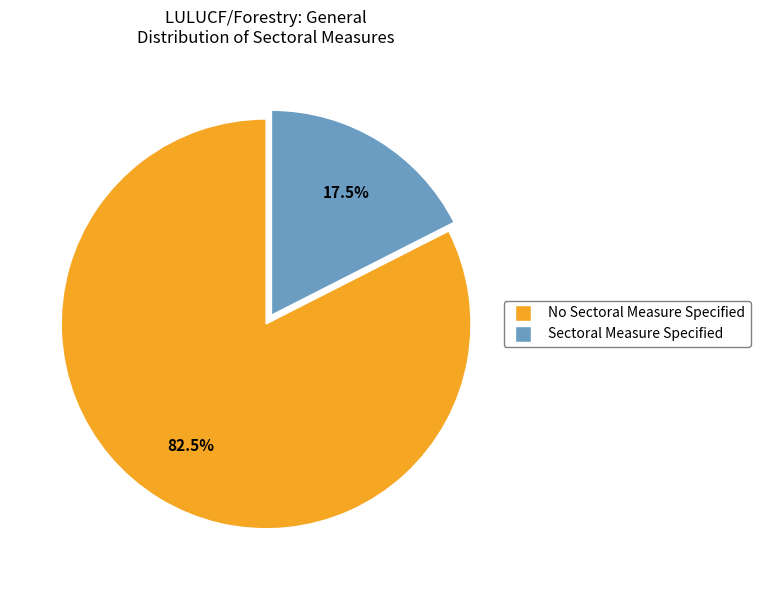

What is the largest slice in the pie chart?

No Sectoral Measure Specified